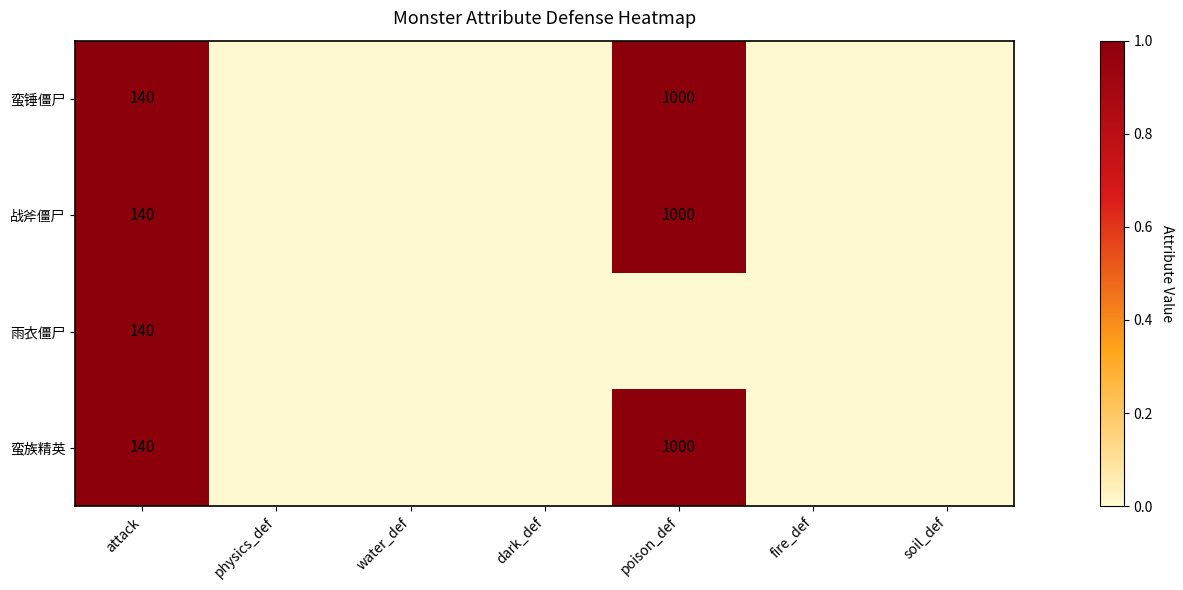

The 战斧僵尸 series shows 684 at poison_def. True or false?

False